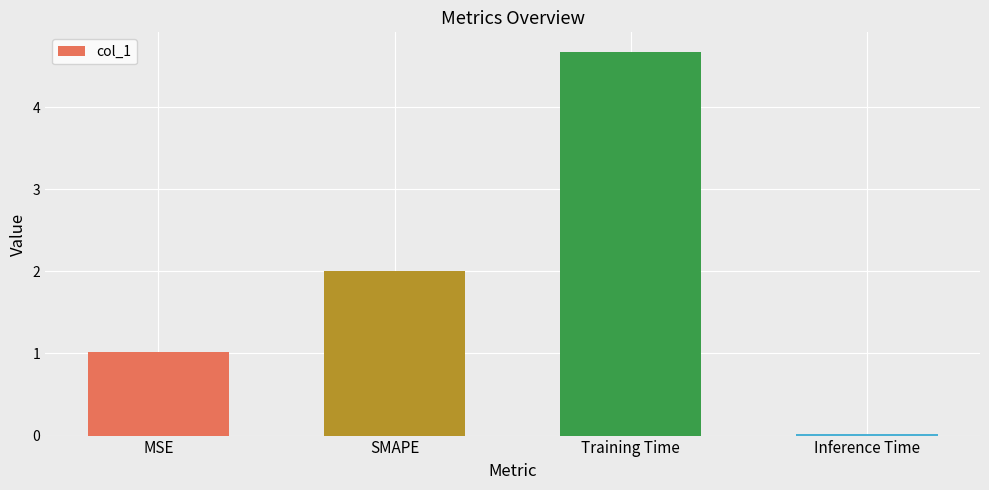

Rank the categories by value from highest to lowest.

Training Time, SMAPE, MSE, Inference Time